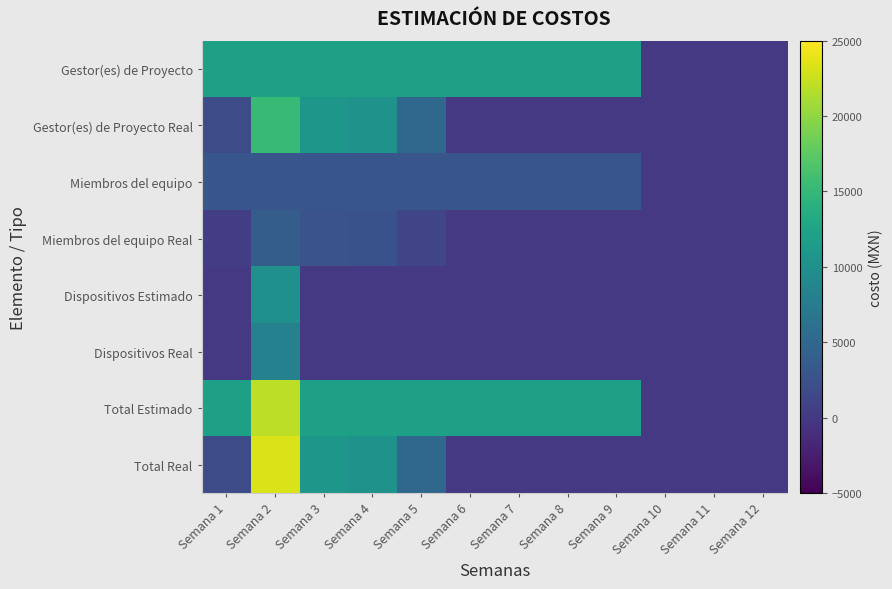

Reading left to right, transcribe all the data shown in this chart.

Gestor(es) de Proyecto: Semana 1=12000	Semana 2=12000	Semana 3=12000	Semana 4=12000	Semana 5=12000	Semana 6=12000	Semana 7=12000	Semana 8=12000	Semana 9=12000	Semana 10=0	Semana 11=0	Semana 12=0
Gestor(es) de Proyecto Real: Semana 1=1956	Semana 2=15177	Semana 3=10923	Semana 4=10245	Semana 5=5115	Semana 6=0	Semana 7=0	Semana 8=0	Semana 9=0	Semana 10=0	Semana 11=0	Semana 12=0
Miembros del equipo: Semana 1=3000	Semana 2=3000	Semana 3=3000	Semana 4=3000	Semana 5=3000	Semana 6=3000	Semana 7=3000	Semana 8=3000	Semana 9=3000	Semana 10=0	Semana 11=0	Semana 12=0
Miembros del equipo Real: Semana 1=489	Semana 2=3794	Semana 3=2731	Semana 4=2561	Semana 5=1279	Semana 6=0	Semana 7=0	Semana 8=0	Semana 9=0	Semana 10=0	Semana 11=0	Semana 12=0
Dispositivos Estimado: Semana 1=0	Semana 2=10000	Semana 3=0	Semana 4=0	Semana 5=0	Semana 6=0	Semana 7=0	Semana 8=0	Semana 9=0	Semana 10=0	Semana 11=0	Semana 12=0
Dispositivos Real: Semana 1=0	Semana 2=8150	Semana 3=0	Semana 4=0	Semana 5=0	Semana 6=0	Semana 7=0	Semana 8=0	Semana 9=0	Semana 10=0	Semana 11=0	Semana 12=0
Total Estimado: Semana 1=12000	Semana 2=22000	Semana 3=12000	Semana 4=12000	Semana 5=12000	Semana 6=12000	Semana 7=12000	Semana 8=12000	Semana 9=12000	Semana 10=0	Semana 11=0	Semana 12=0
Total Real: Semana 1=1956	Semana 2=23327	Semana 3=10923	Semana 4=10245	Semana 5=5115	Semana 6=0	Semana 7=0	Semana 8=0	Semana 9=0	Semana 10=0	Semana 11=0	Semana 12=0